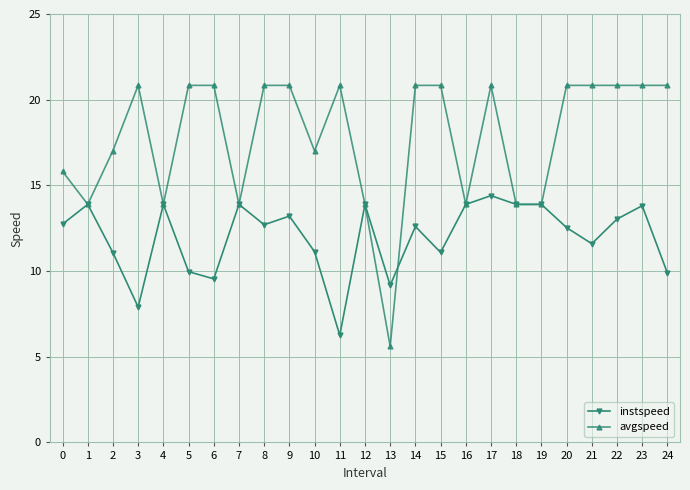

Which series has the widest spread of values?

avgspeed